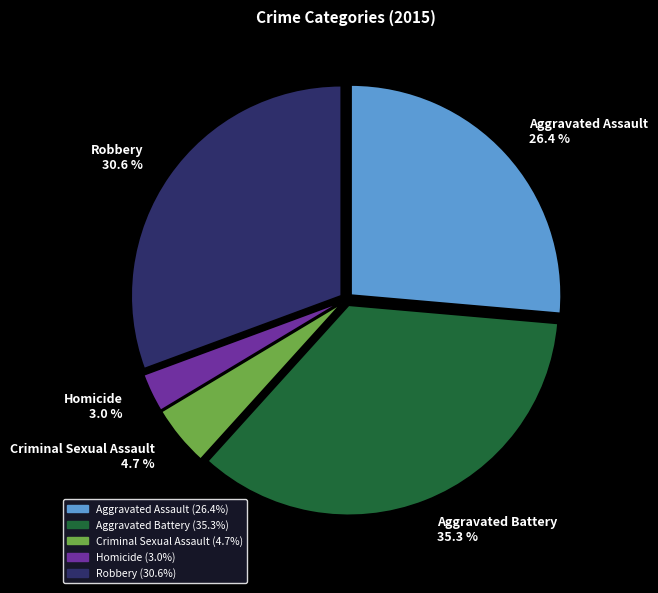

To the nearest percent, what is the difference between the largest and smallest slice percentages?

32%